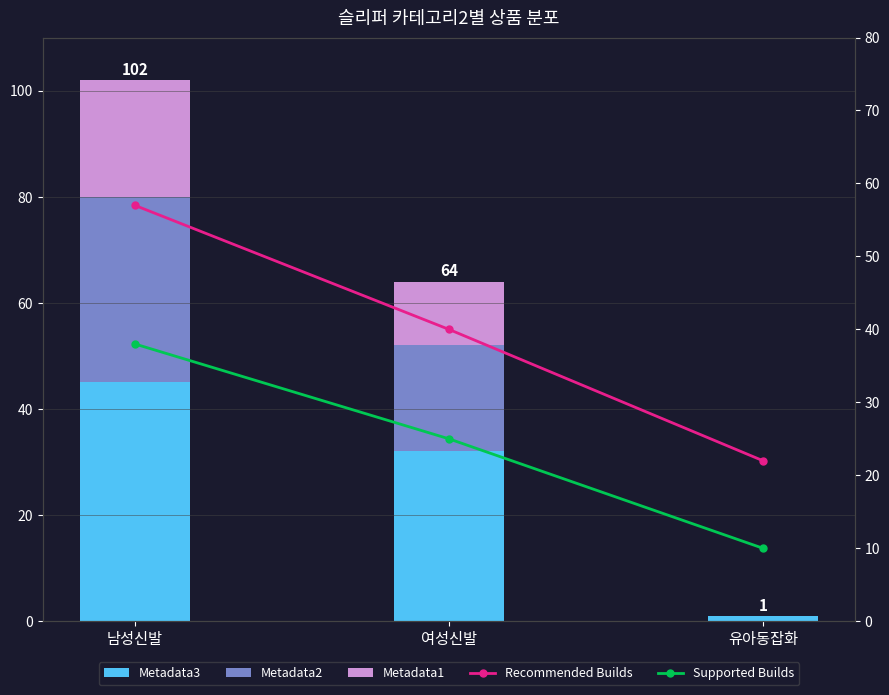

Is it true that Metadata1 equals 0 at 유아동잡화?

True